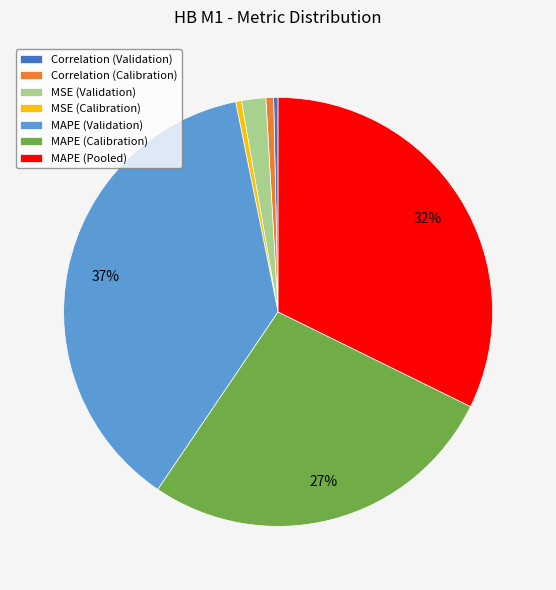

To the nearest percent, what is the combined percentage of MAPE (Validation) and MAPE (Pooled)?

70%